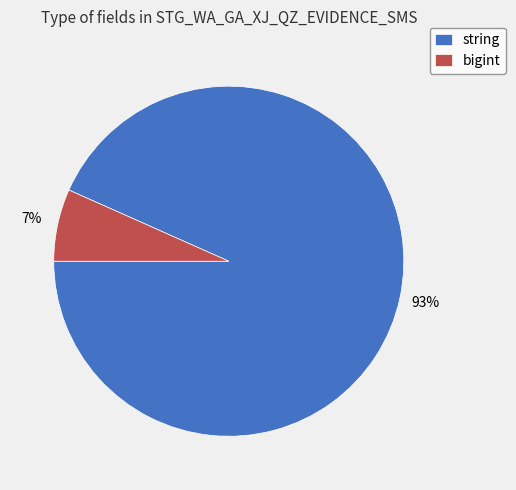

To the nearest percent, what portion does bigint represent?

7%